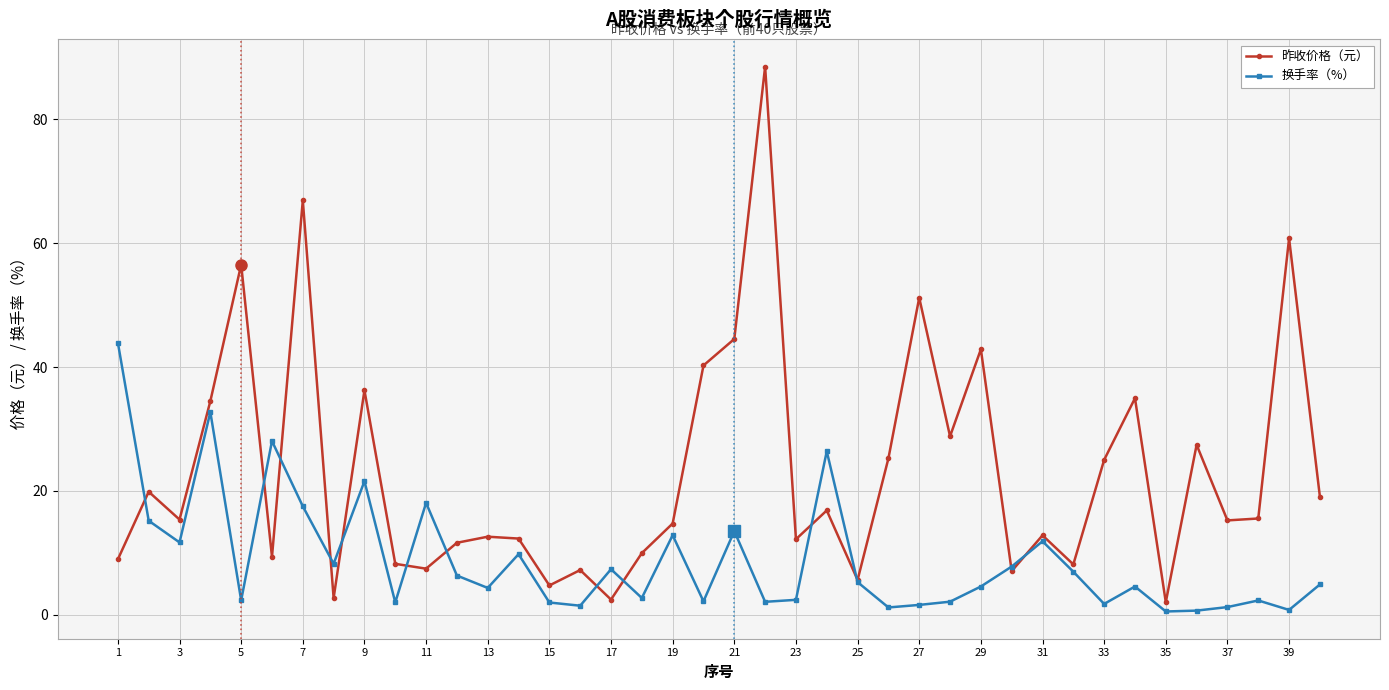

How many data points does each series have?

40